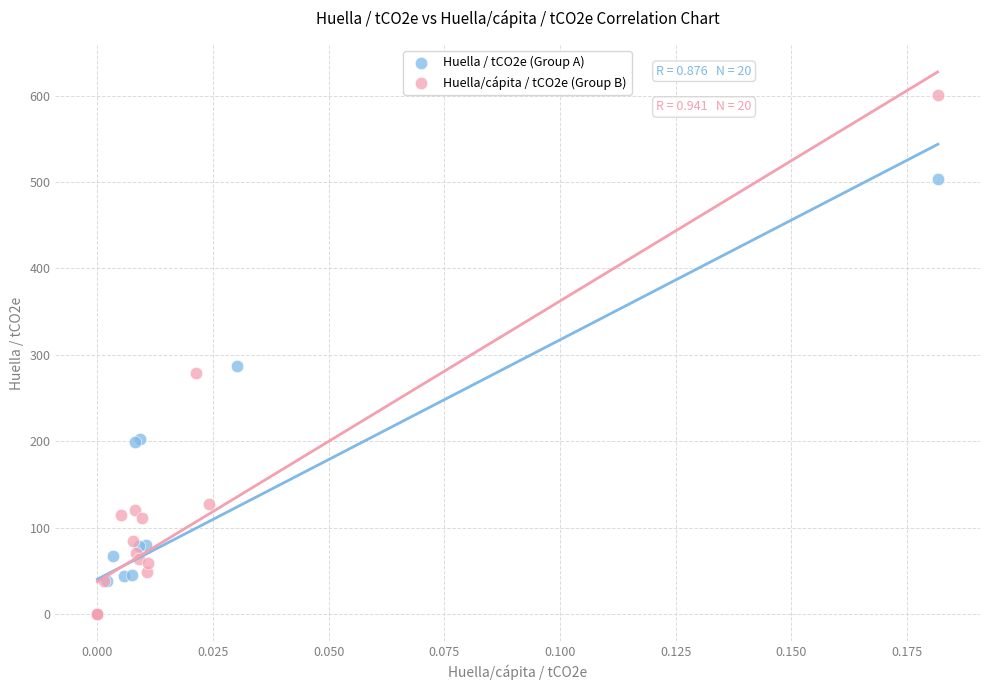

Which series contains the highest Y value?

Huella/cápita / tCO2e (Group B)